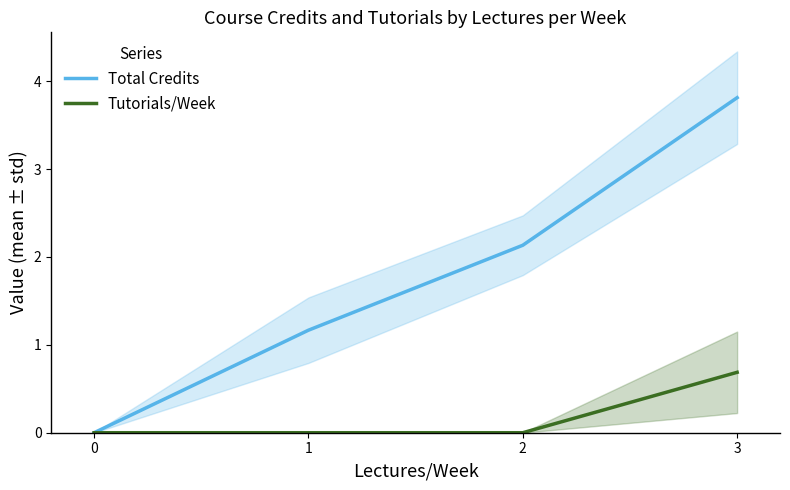

Does the chart display data point markers on the line(s)?

No